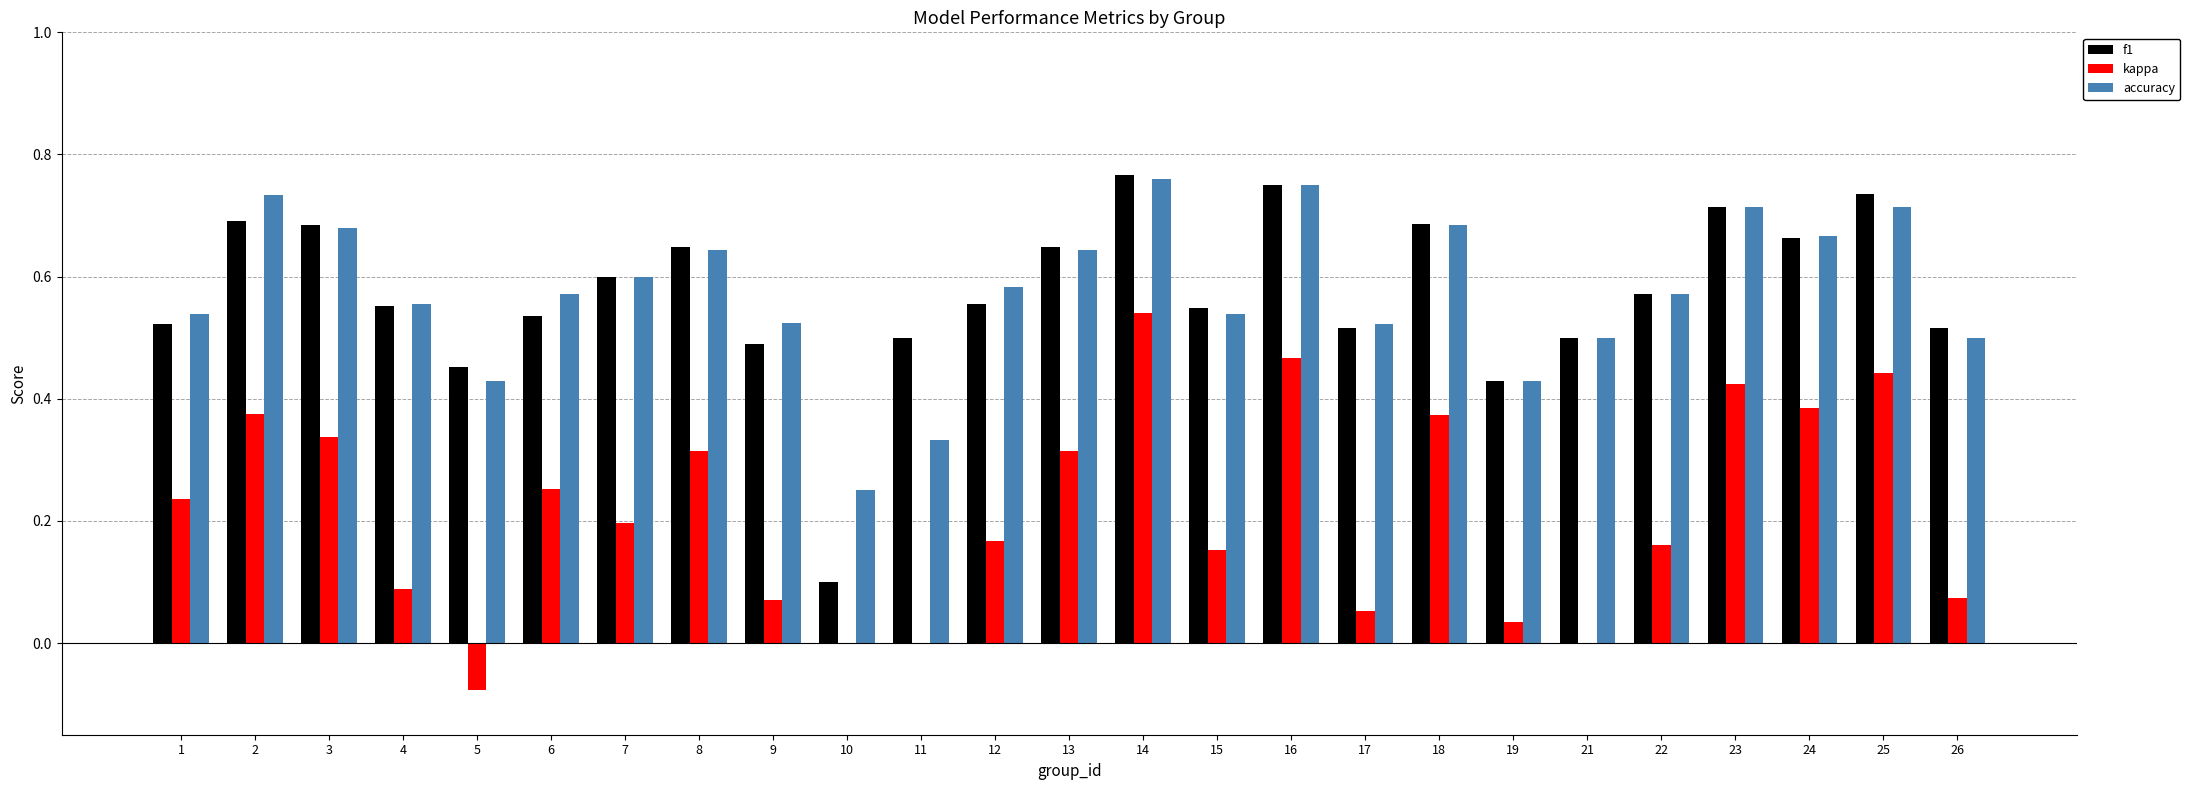

What is the sum of all accuracy values?

14.4